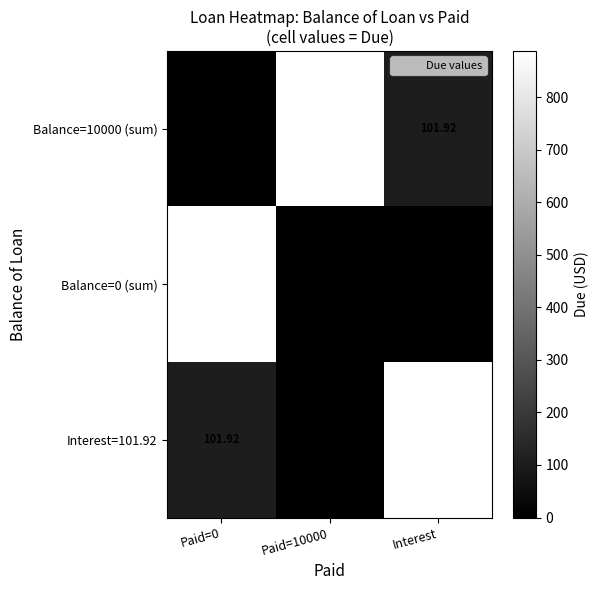

Is the value of Balance=10000 (sum) at Paid=10000 greater than the value of Balance=0 (sum) at Interest?

Yes